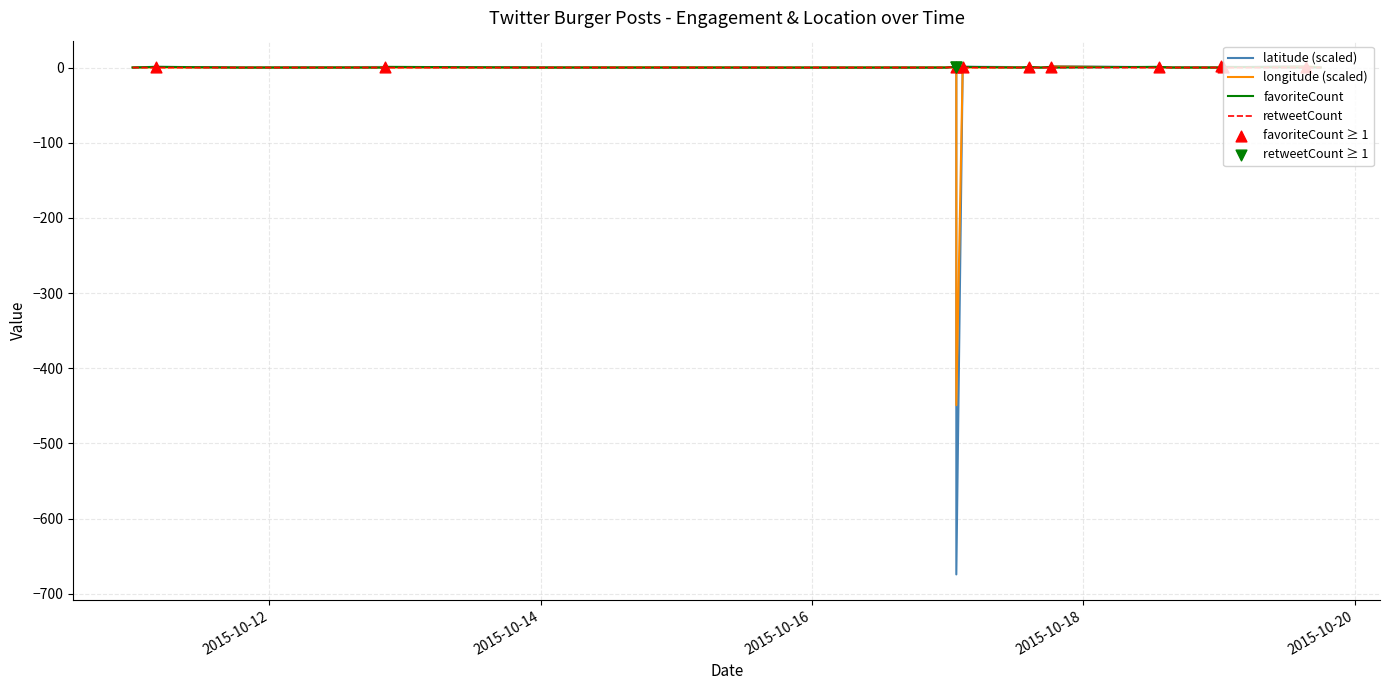

Which series has the largest range (max minus min)?

latitude (scaled)